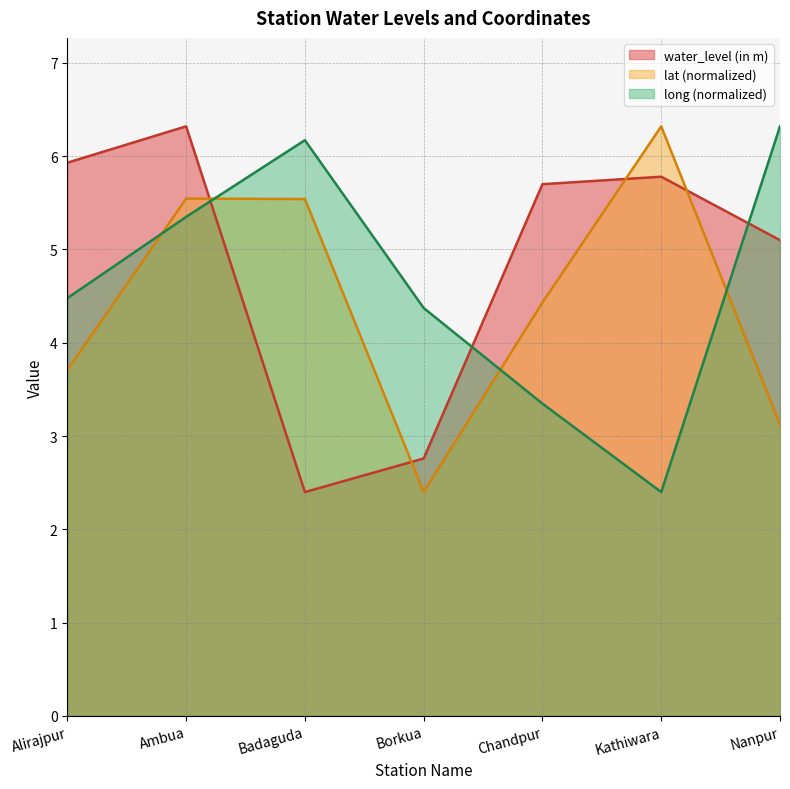

Which label corresponds to the smallest value in the chart?

Badaguda